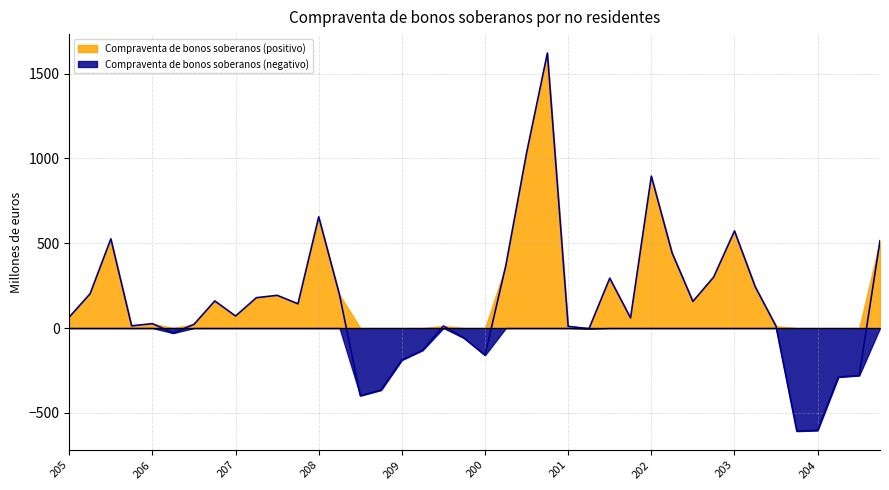

How many points are lower than both their immediate neighbors (excluding endpoints)?

10